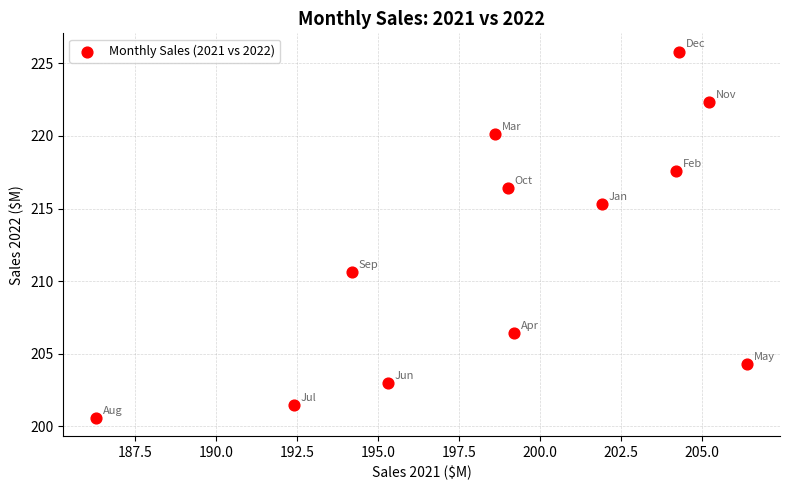

What is the average Y value?

212.0